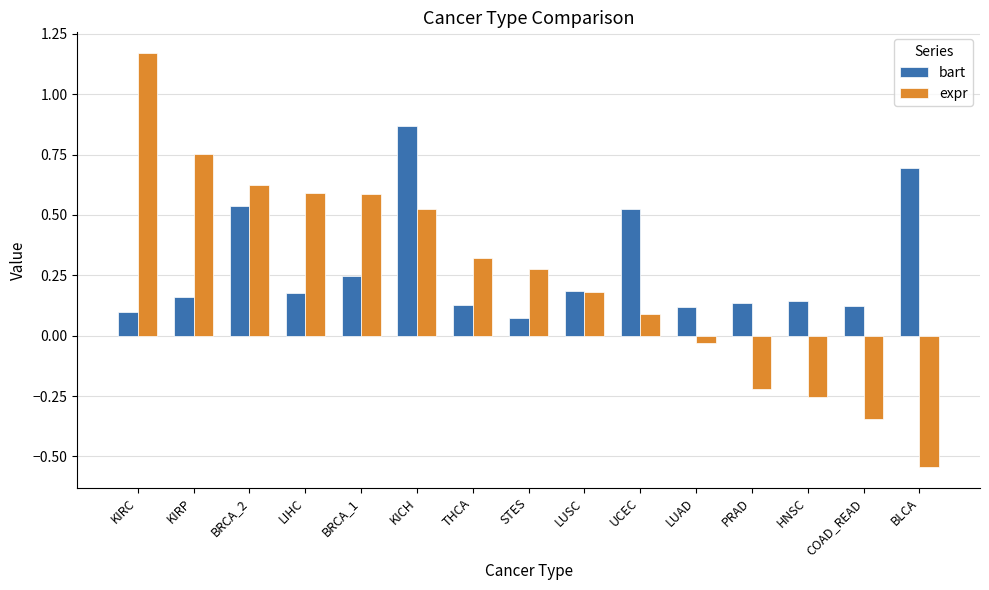

What is the label of the 11th bar from the left?

LUAD